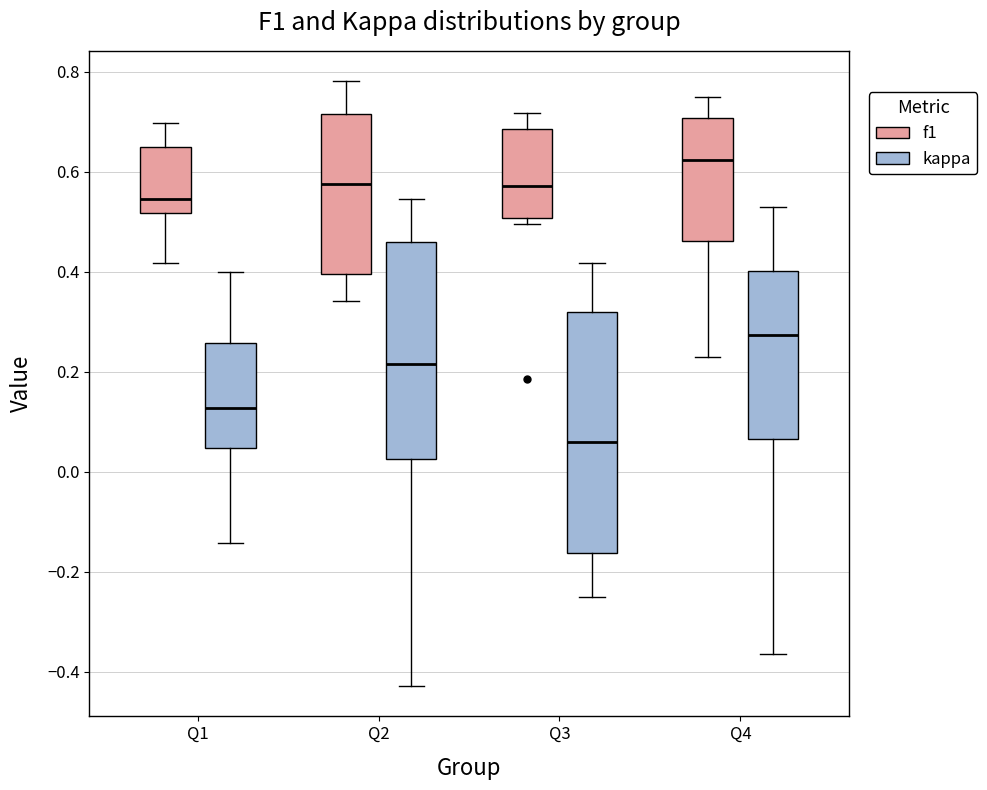

Which box is the tallest, from its lower edge to its upper edge?

Q3 (kappa)